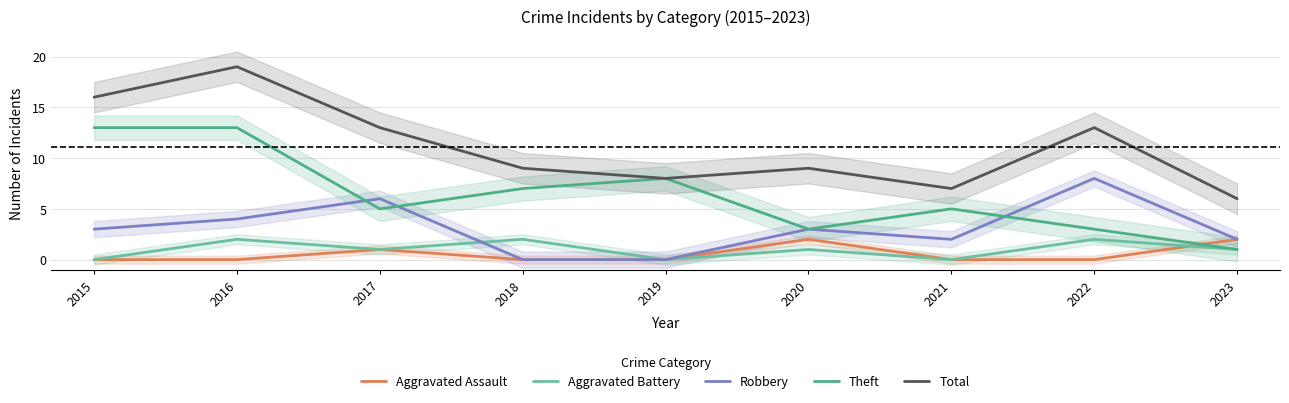

True or false: Theft has a value of 12 at 2018.

False